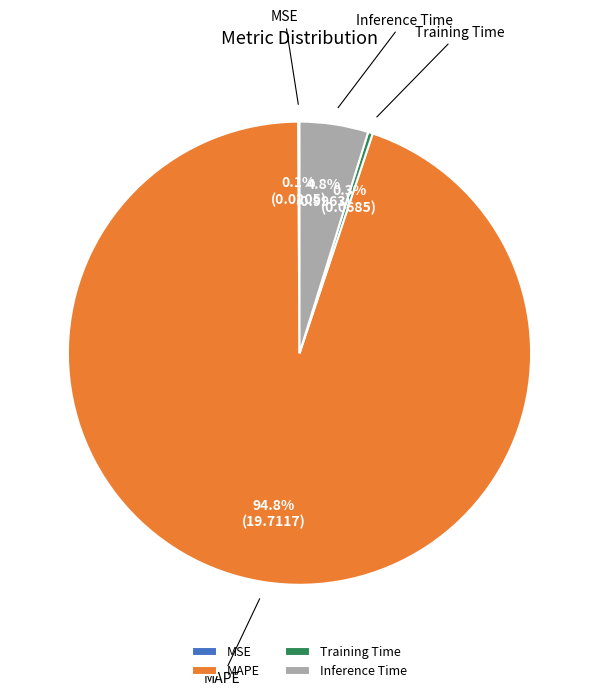

Is it true that Inference Time is 5% of the pie?

True